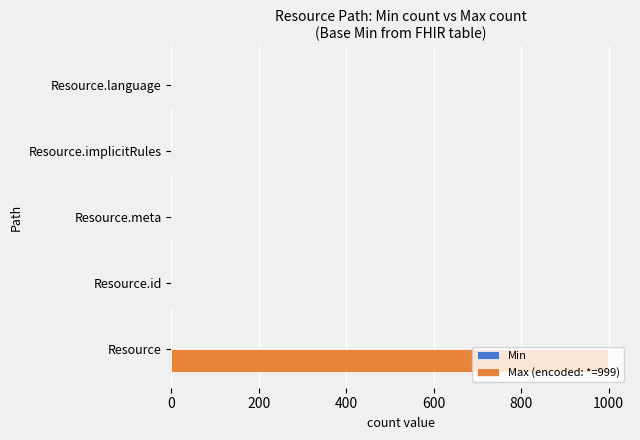

Which category has the highest value across all series?

Resource